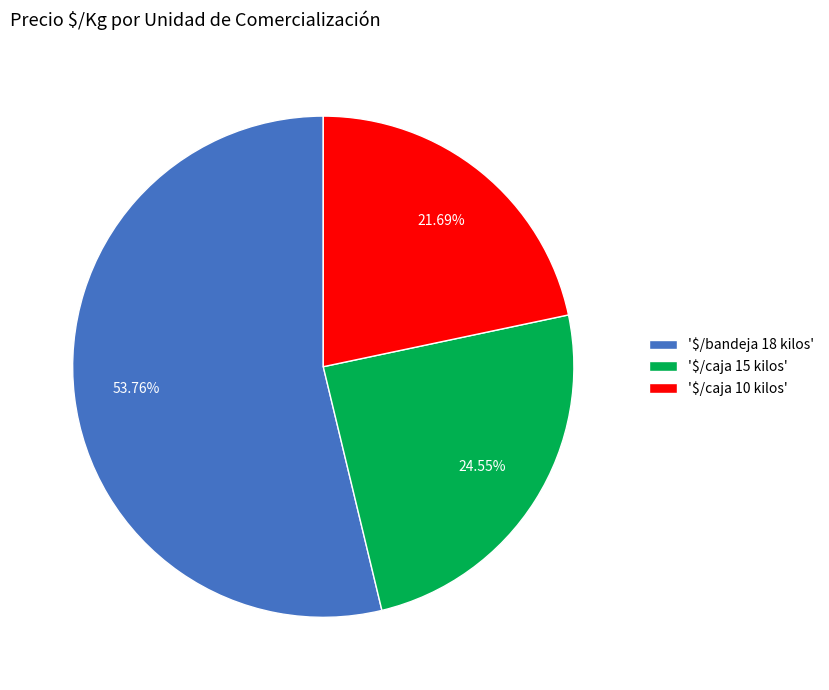

Which category accounts for the majority?

'$/bandeja 18 kilos'